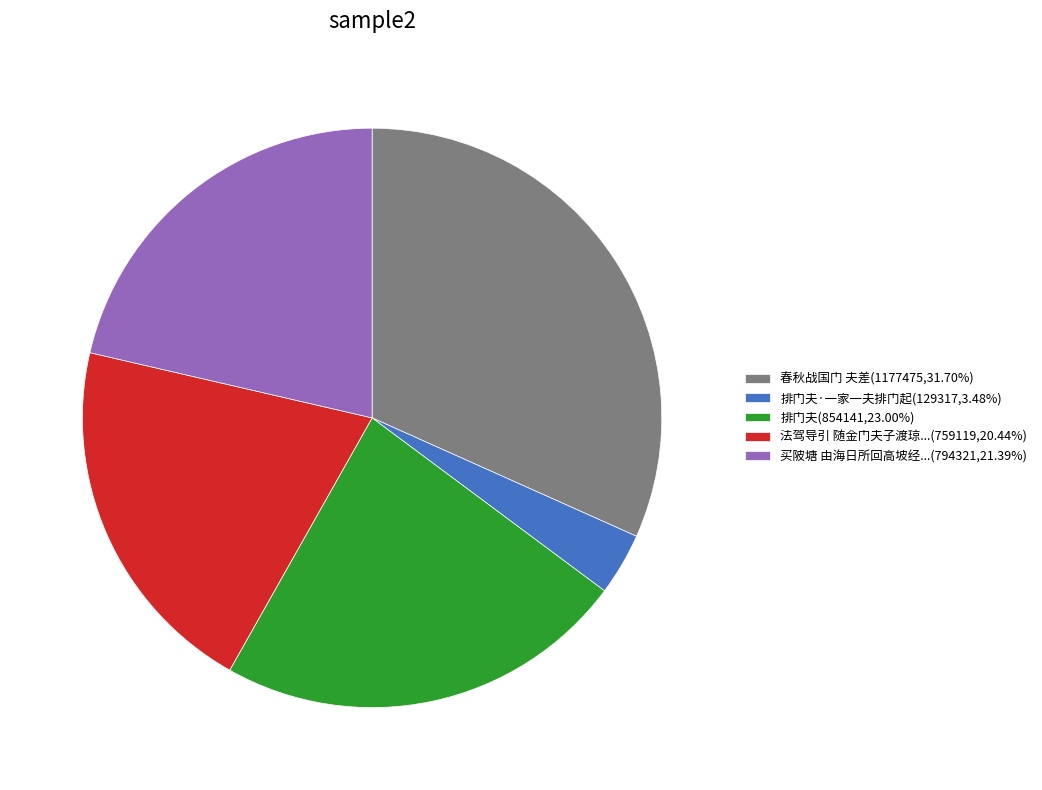

Does any single category account for the majority?

No